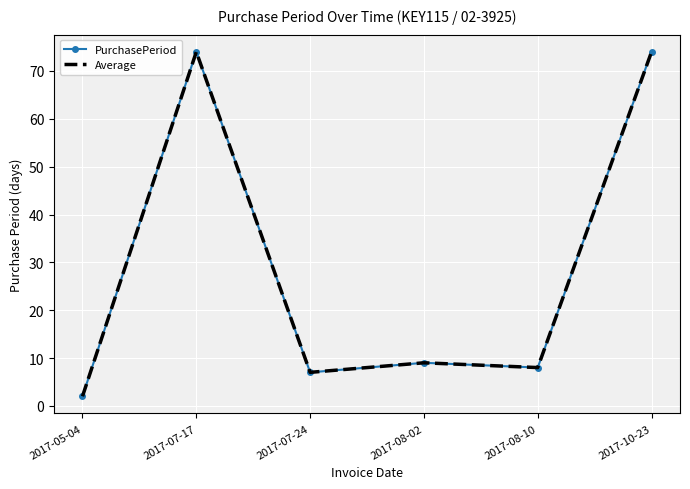

List the series in order of their peak value, highest first.

PurchasePeriod, Average